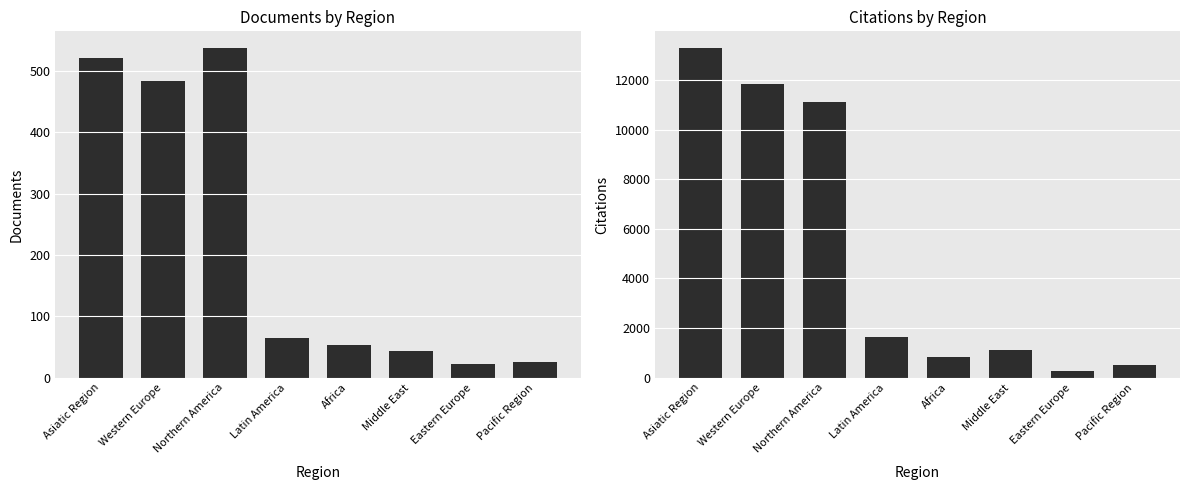

What is the difference between the highest and lowest values at Eastern Europe?

250